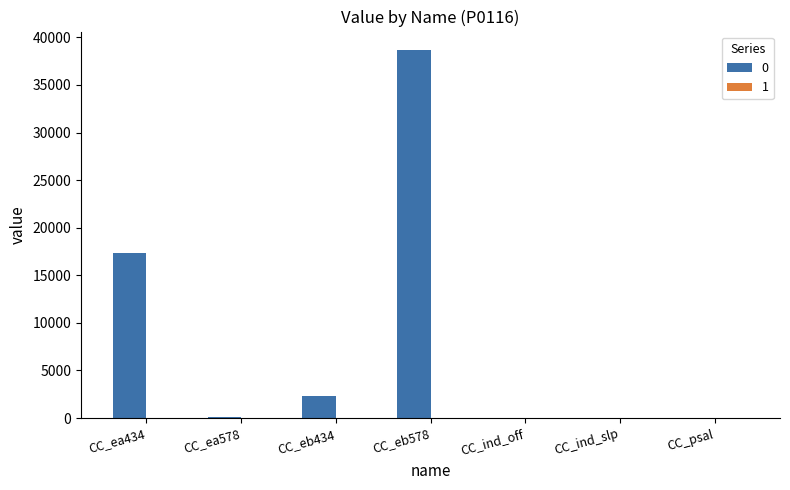

Is it true that the value at CC_eb434 is 2284.1?

True